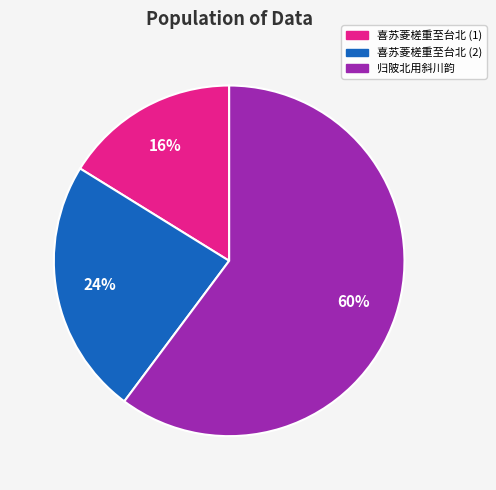

To the nearest percent, what is the average slice percentage?

33%